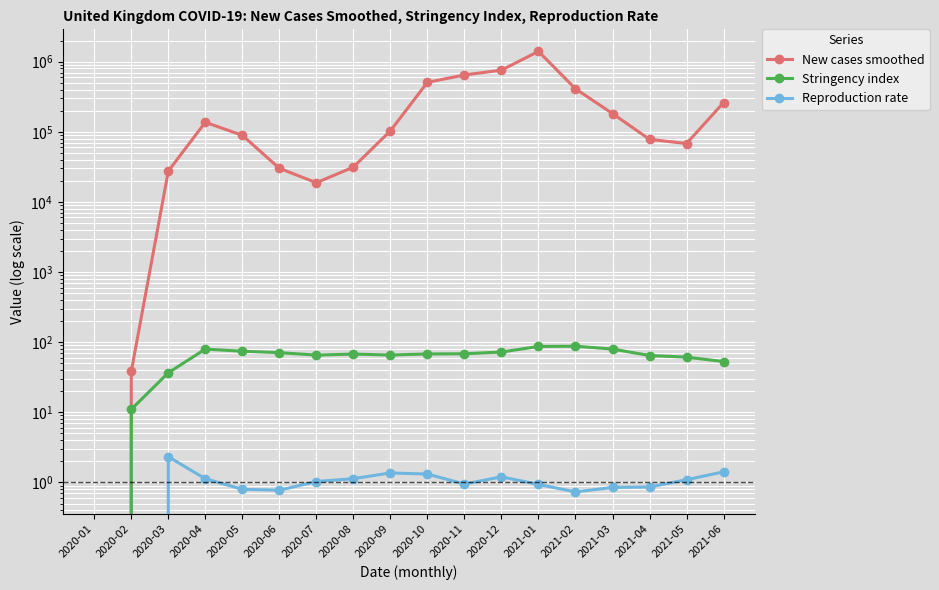

How many interior local valleys does the Stringency index series have?

2